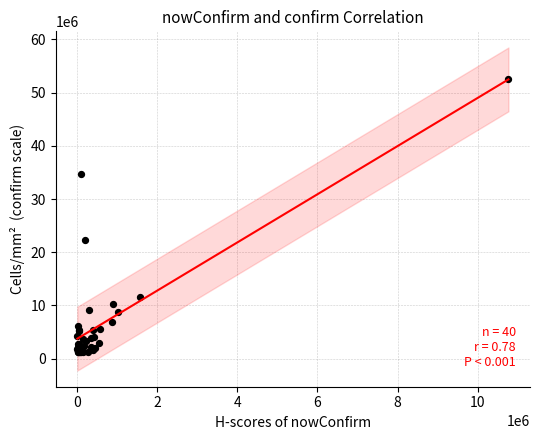

What Y value in the scatter plot is closest to 26863052?

22222928